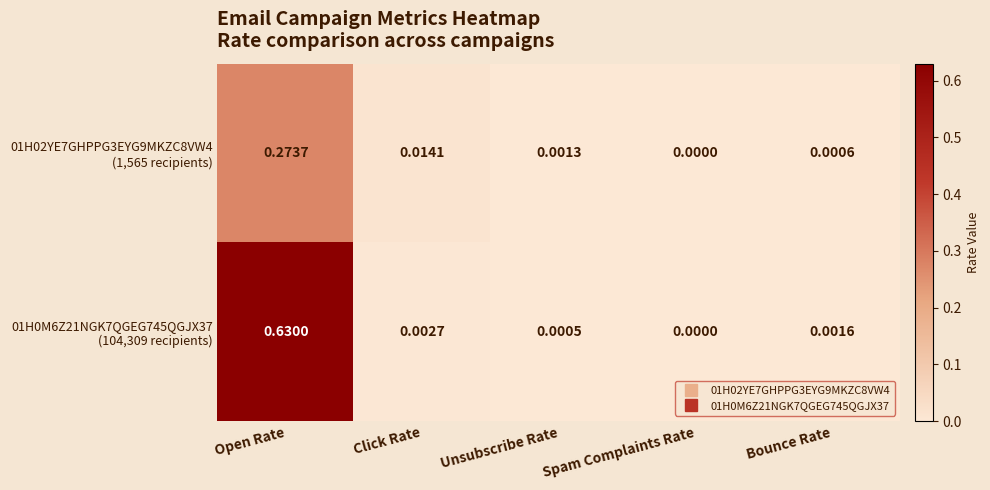

Which category has the highest value across all series?

Open Rate